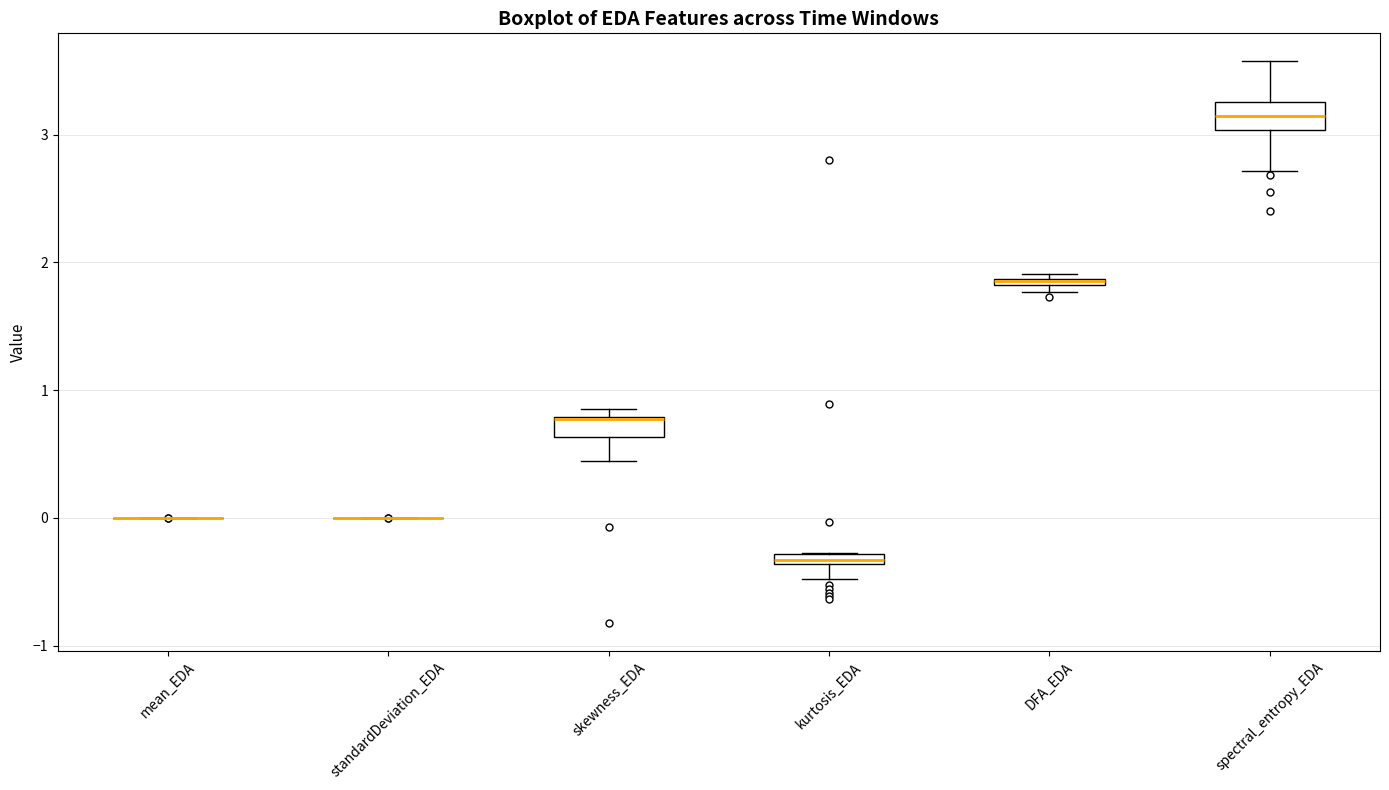

Where is the lower edge of the box for DFA_EDA on the y-axis? The values are not printed on the chart, so give them approximately, as read against the axis.

1.8